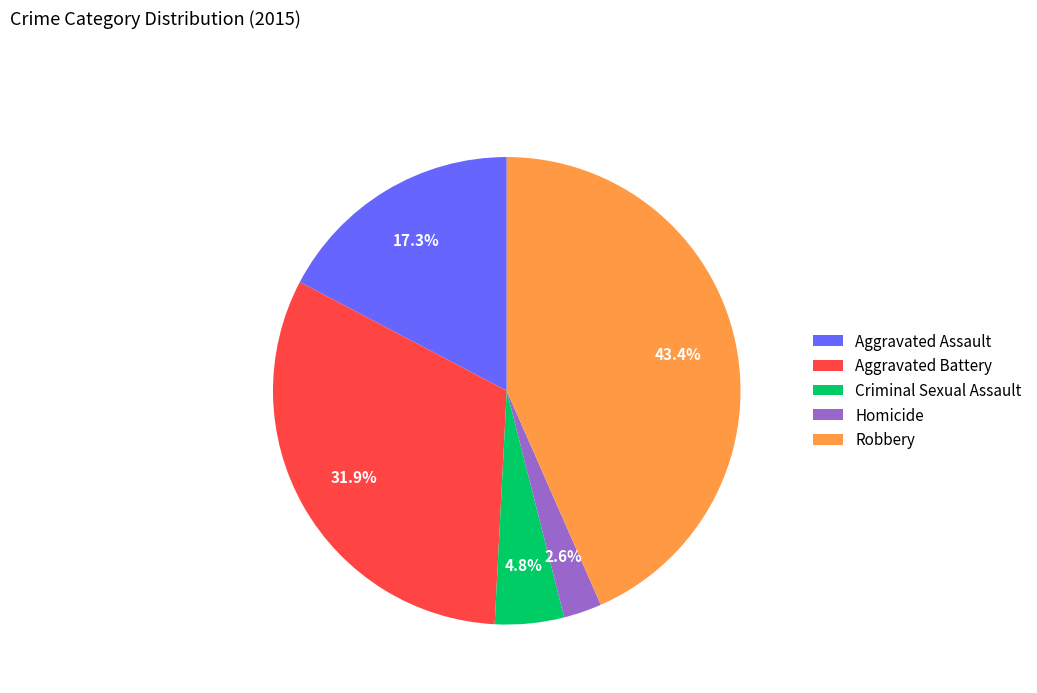

How many slices are in this pie chart?

5